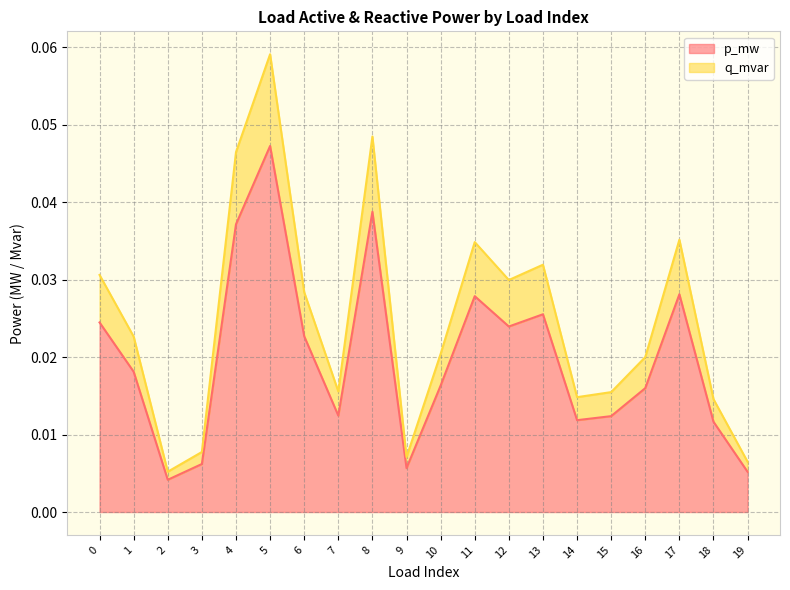

Where is the first local maximum for p_mw?

5